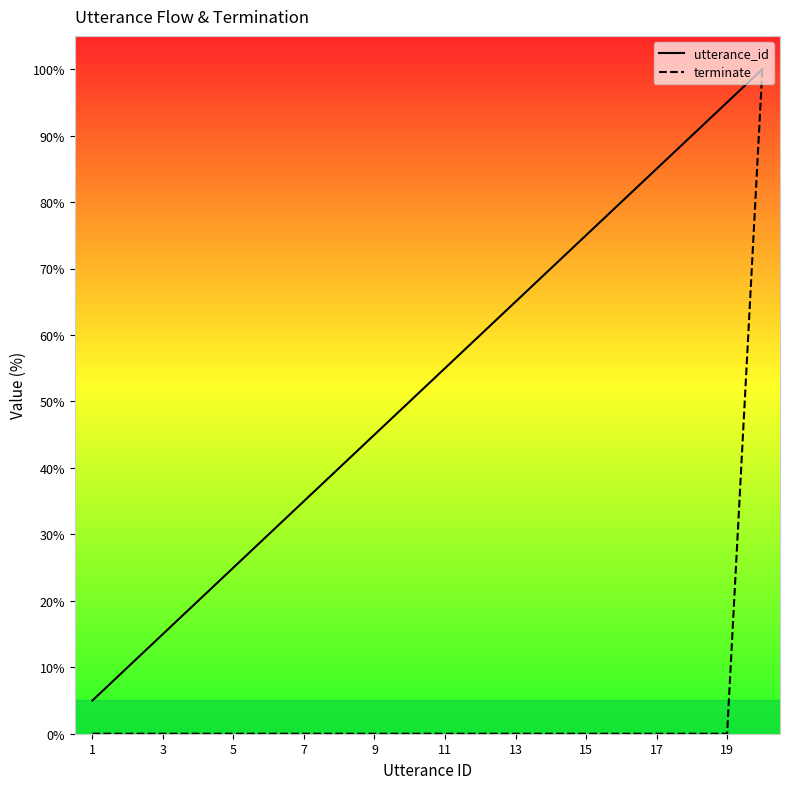

Is it true that terminate equals 0.0 at 15?

True